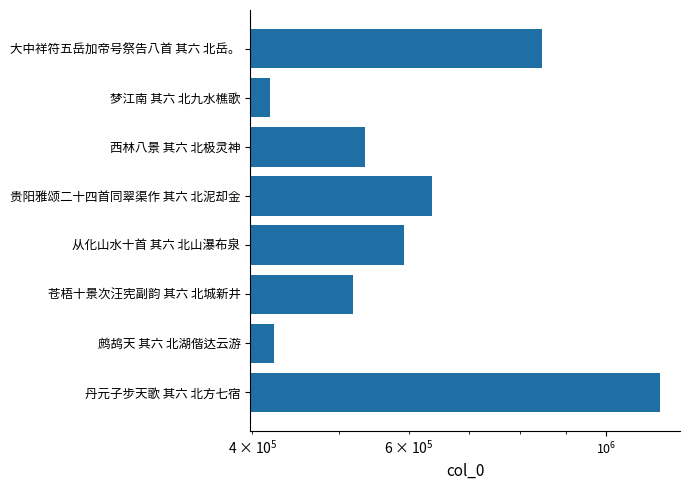

The value at 从化山水十首 其六 北山瀑布泉 is 335820. True or false?

False